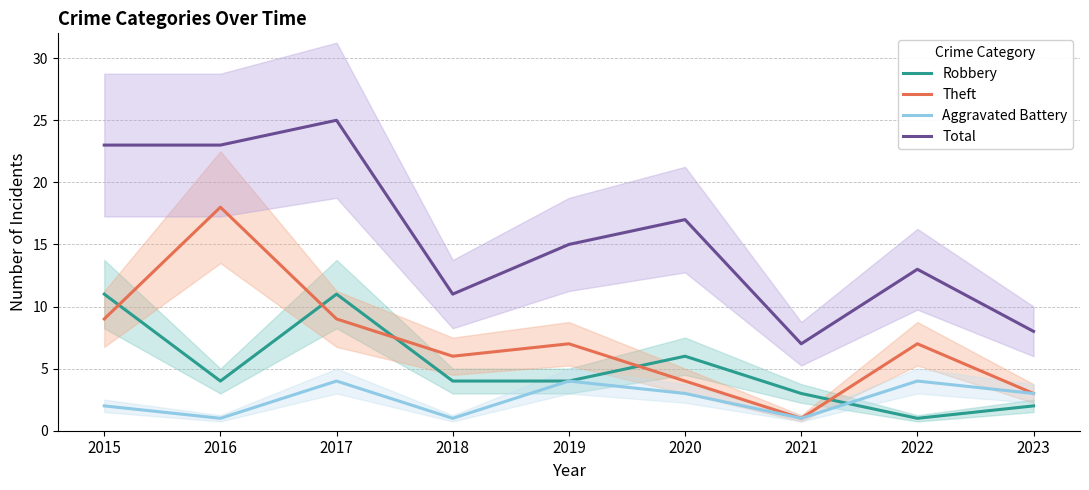

The Aggravated Battery series shows 1 at 2018. True or false?

True